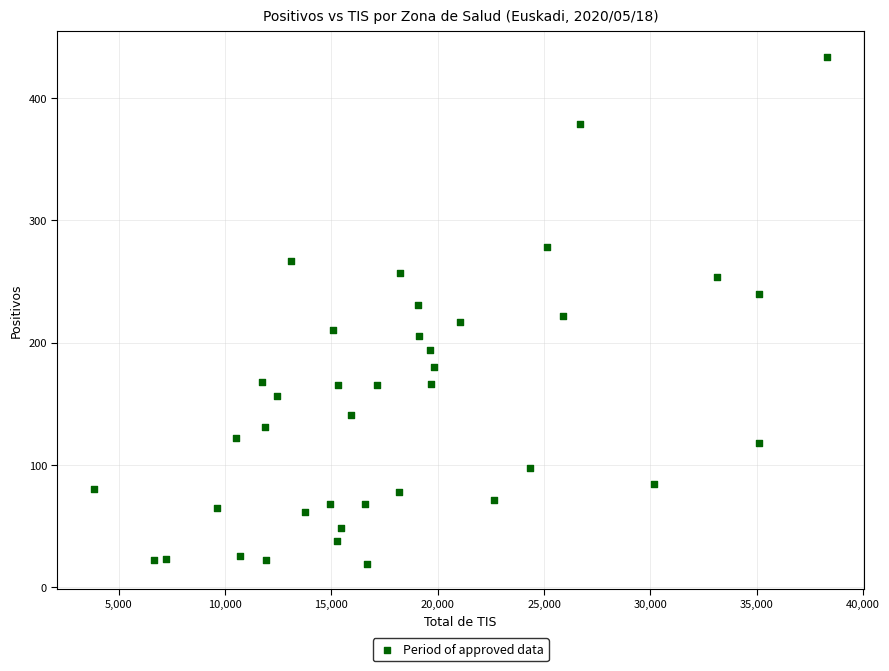

What is the range of Y values (max minus min)?

415